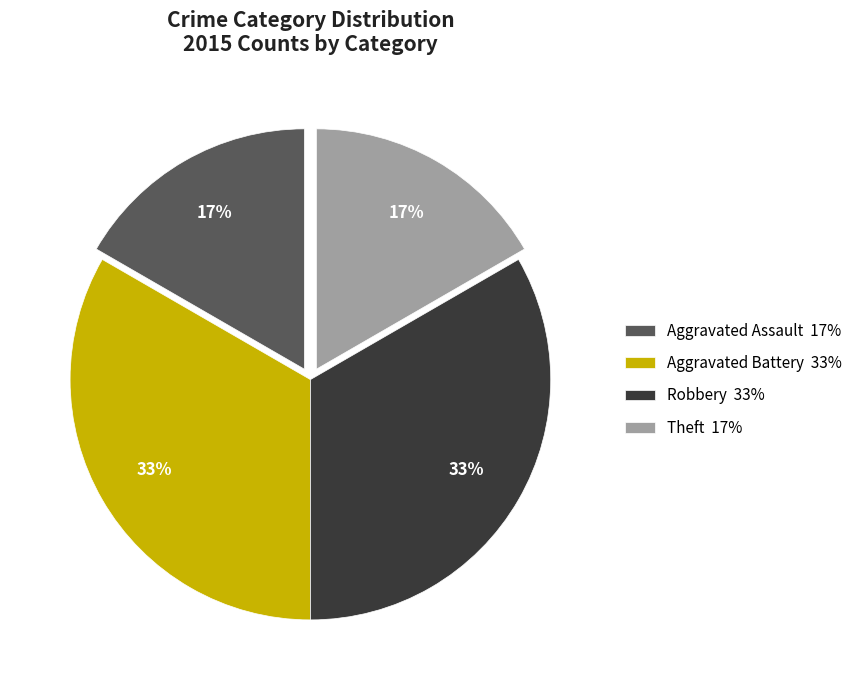

The Robbery 33% slice represents 33% of the pie. True or false?

True